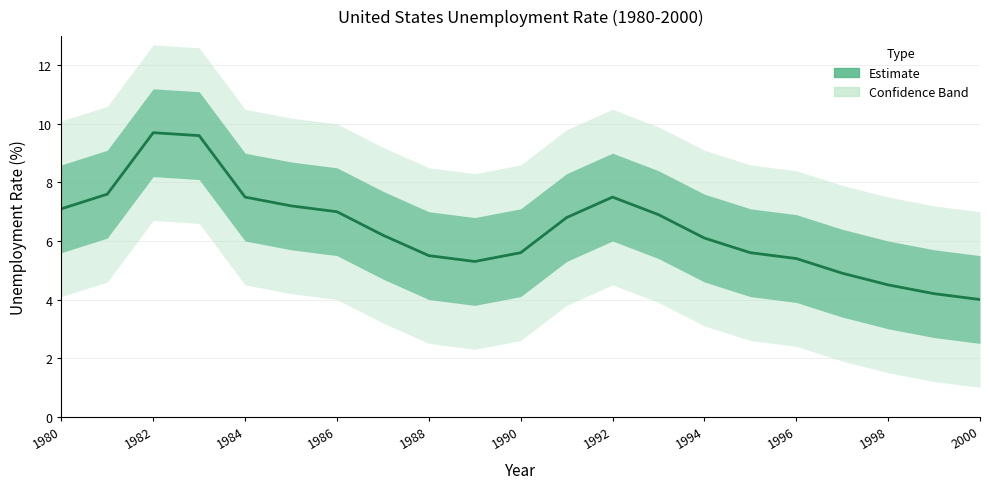

What is the sum of the values at 1994 and 1980?

13.2